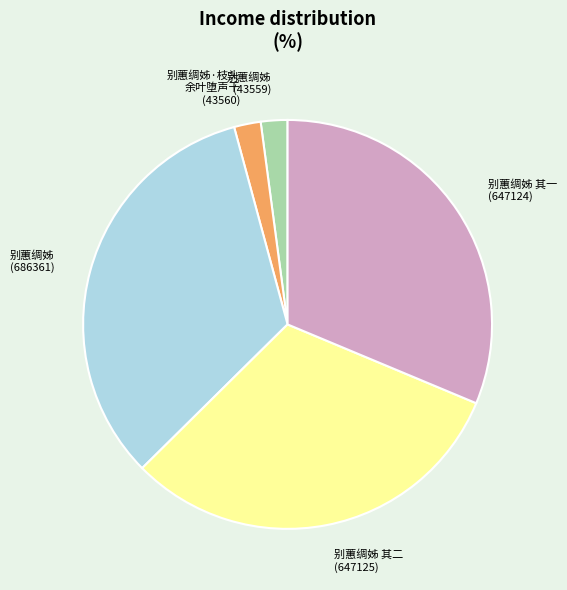

Which slice is the largest?

别蕙绸姊 (686361)